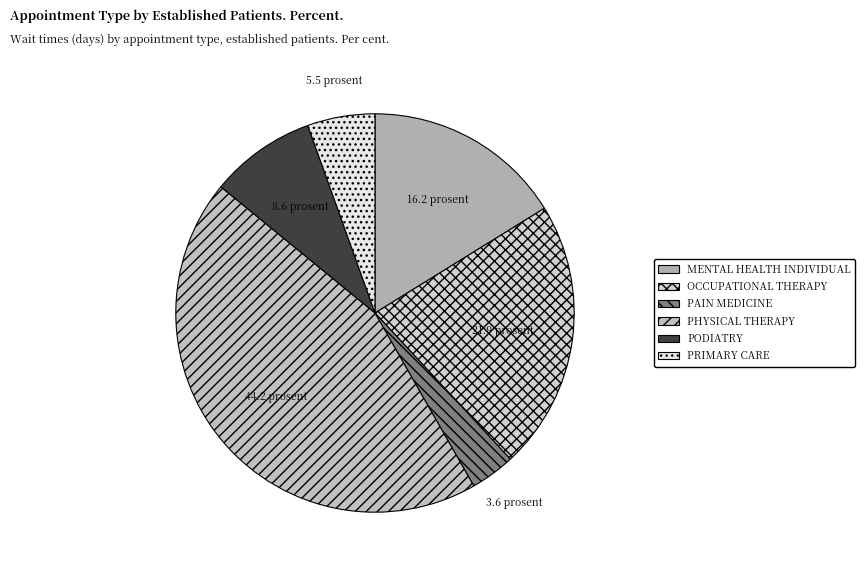

Approximately how many times larger is the value at OCCUPATIONAL THERAPY compared to PHYSICAL THERAPY?

0.5